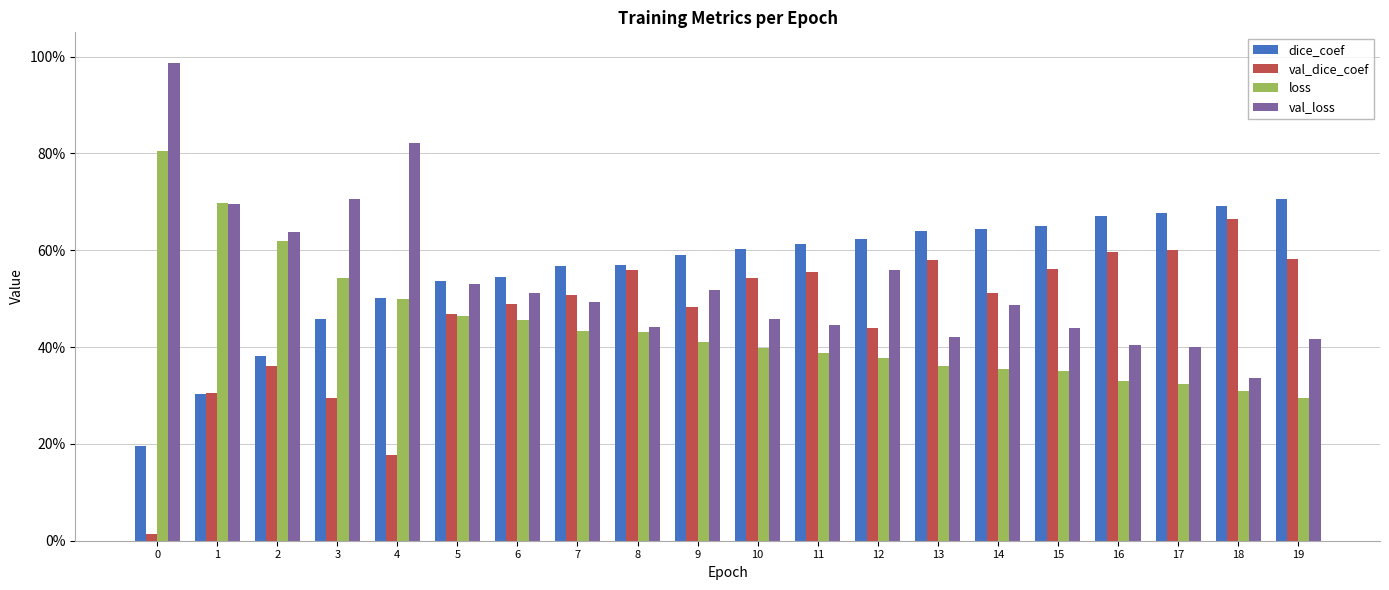

What are all the series names shown in the legend?

dice_coef, val_dice_coef, loss, val_loss